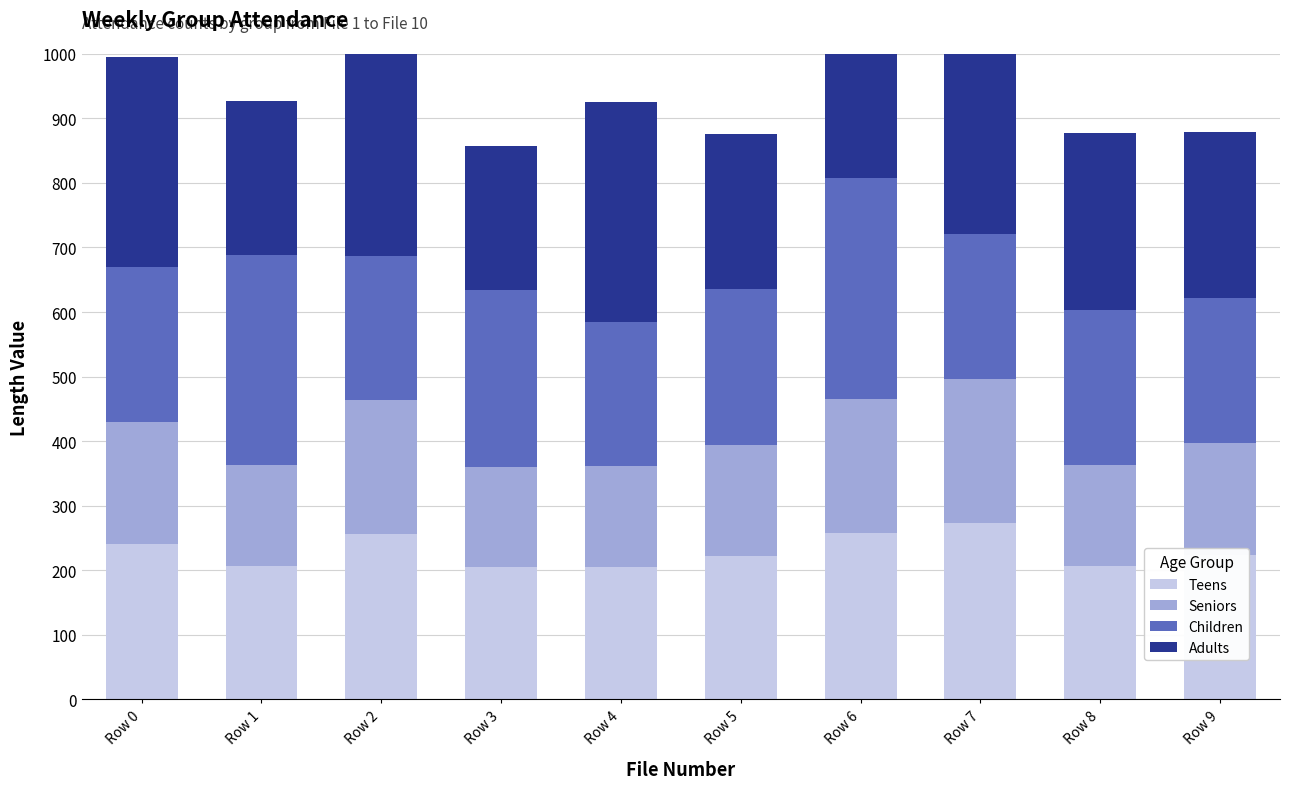

Between Row 6 and Row 1, which is larger?

Row 6